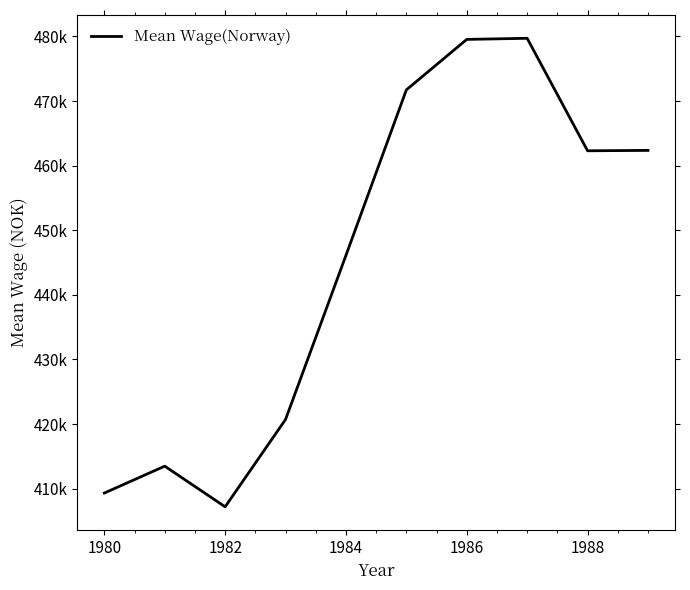

What is the minimum value shown in the chart?

407198.0